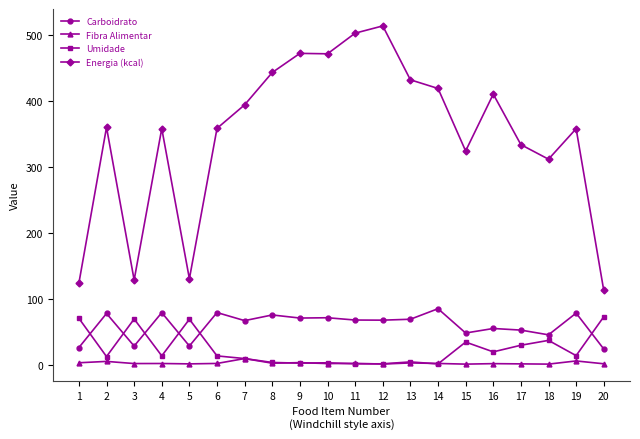

Does the chart display data point markers on the line(s)?

Yes